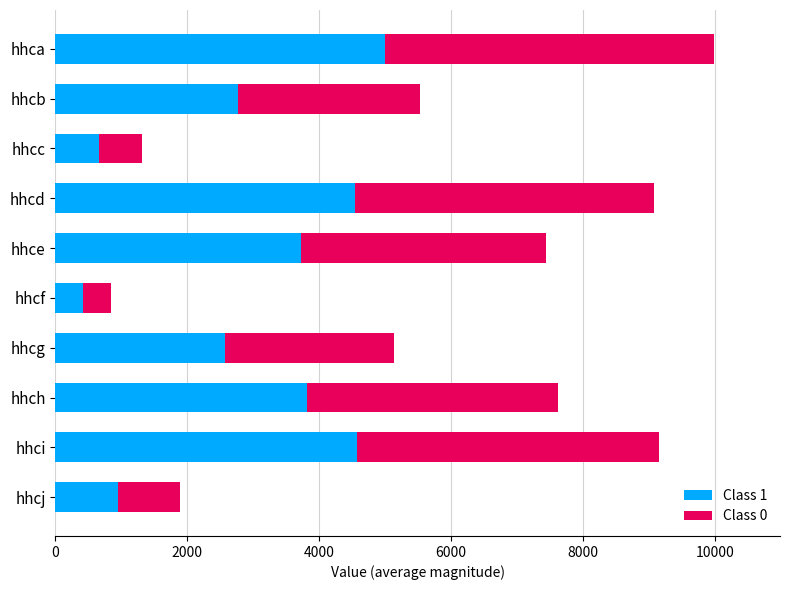

At which category is the sum across all series the highest?

hhca